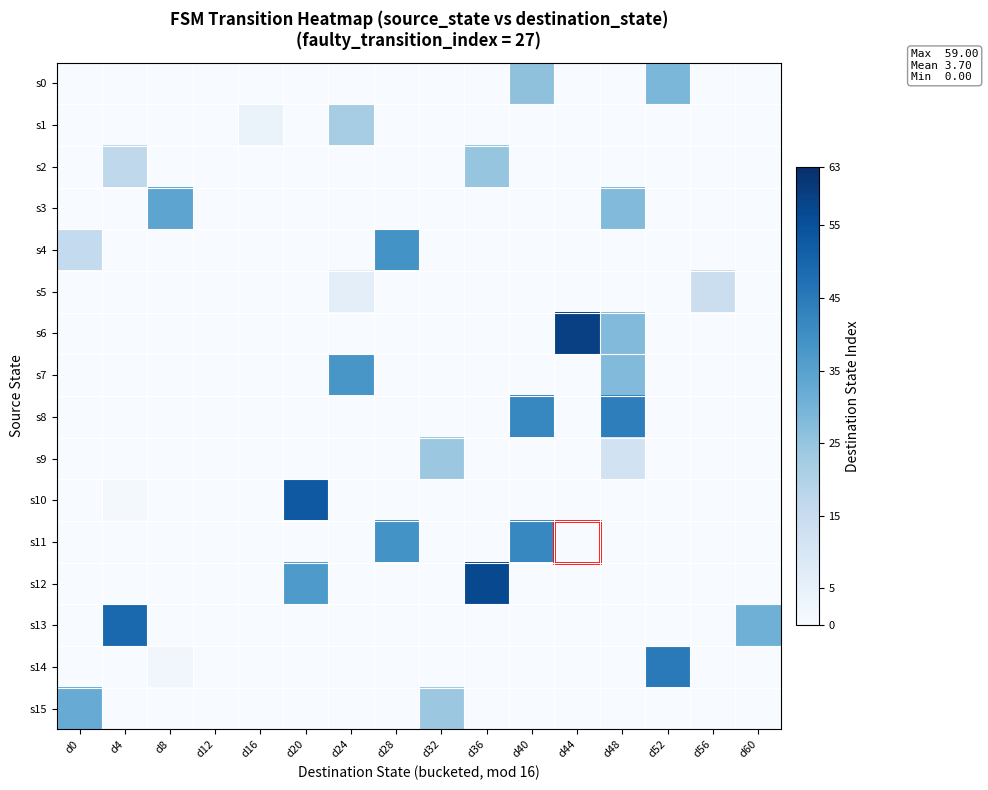

Which series has the largest range (max minus min)?

s6